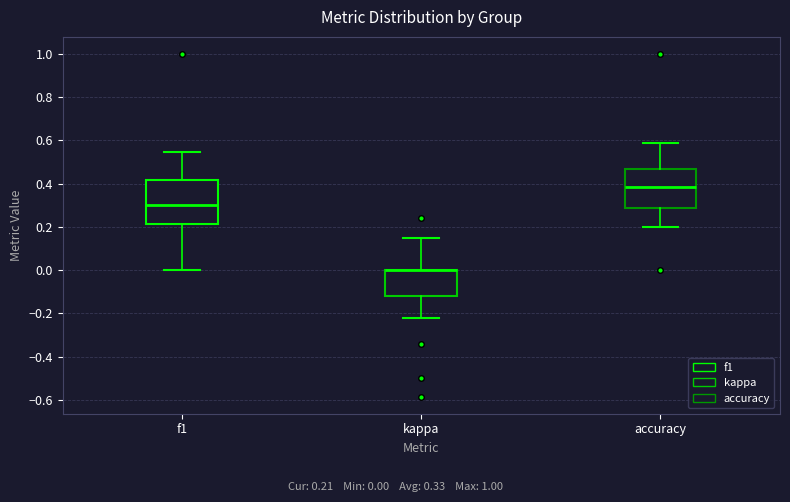

Which box is the tallest, from its lower edge to its upper edge?

f1